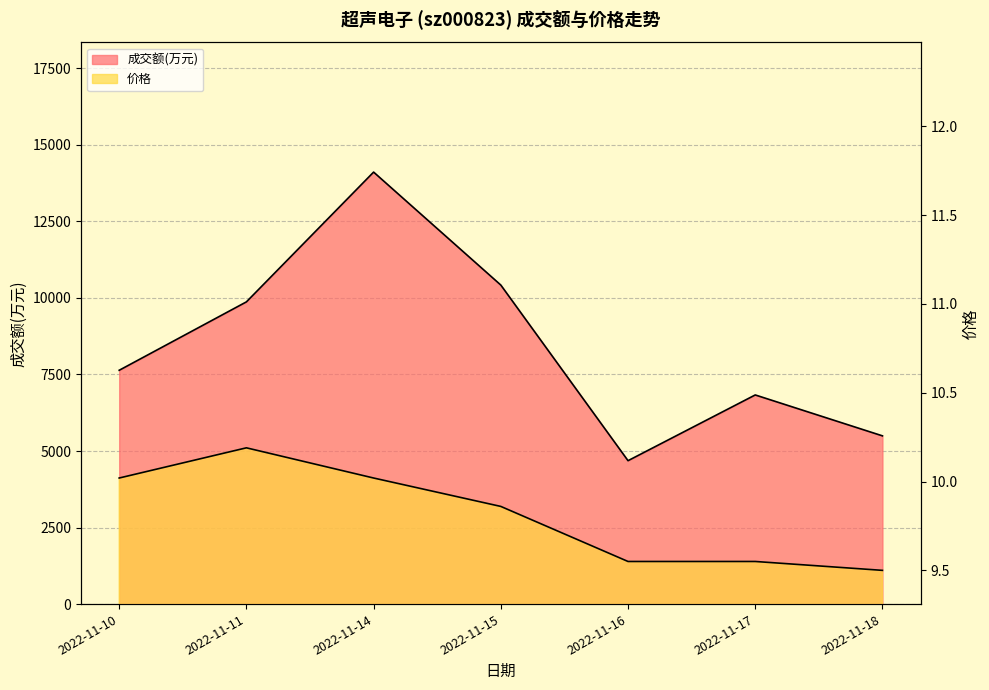

The value of 成交额(万元) at 2022-11-17 is 3449.9. True or false?

False